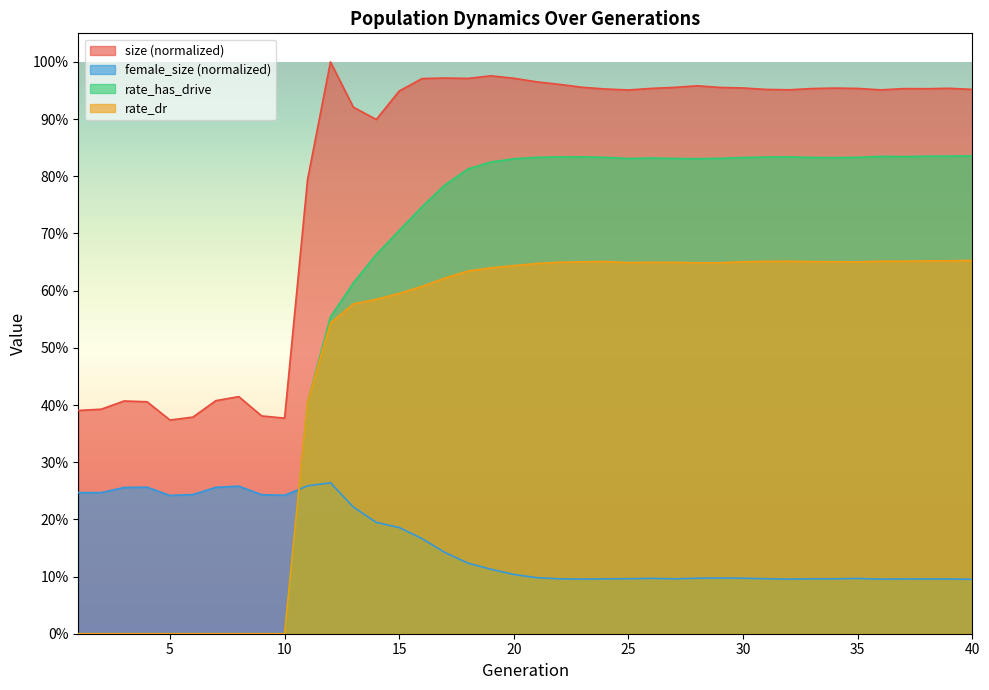

What is the difference between the rate_has_drive values at 25 and 16?

0.1